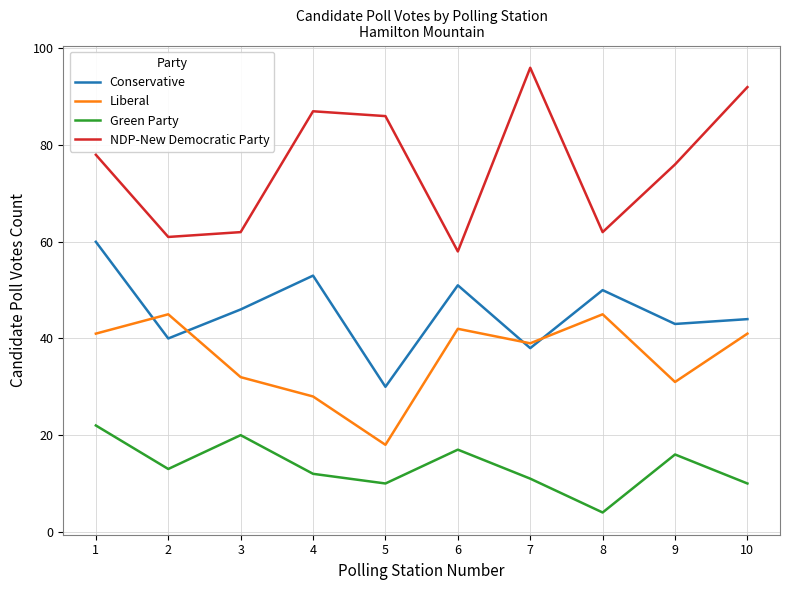

Is the value of Liberal at 10 greater than the value of Green Party at 1?

Yes